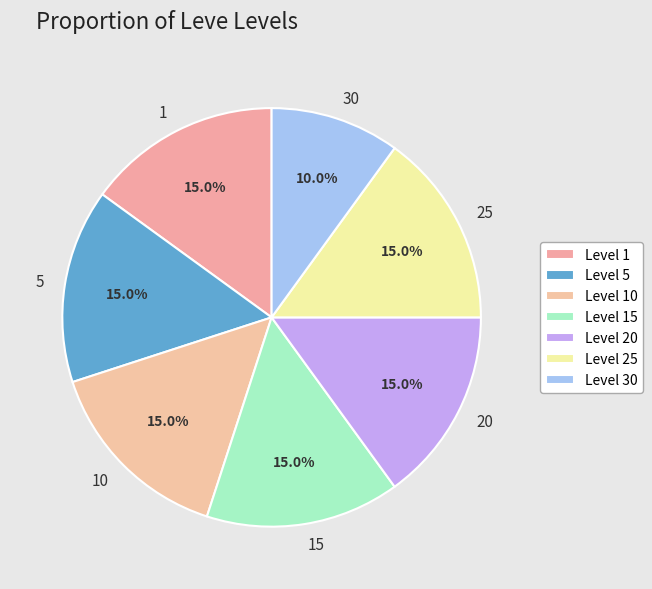

Is there any slice that represents more than half of the pie?

No